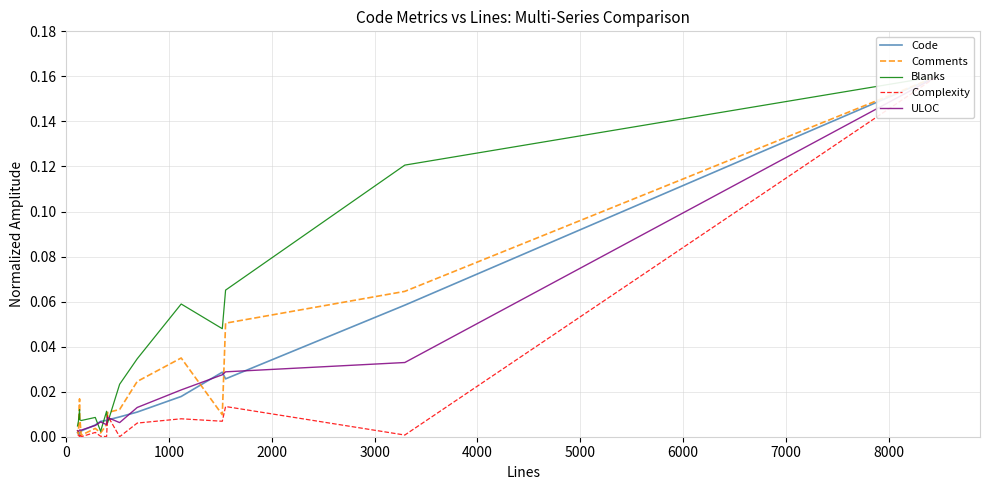

Is it true that Complexity equals 0.0 at 7000?

False